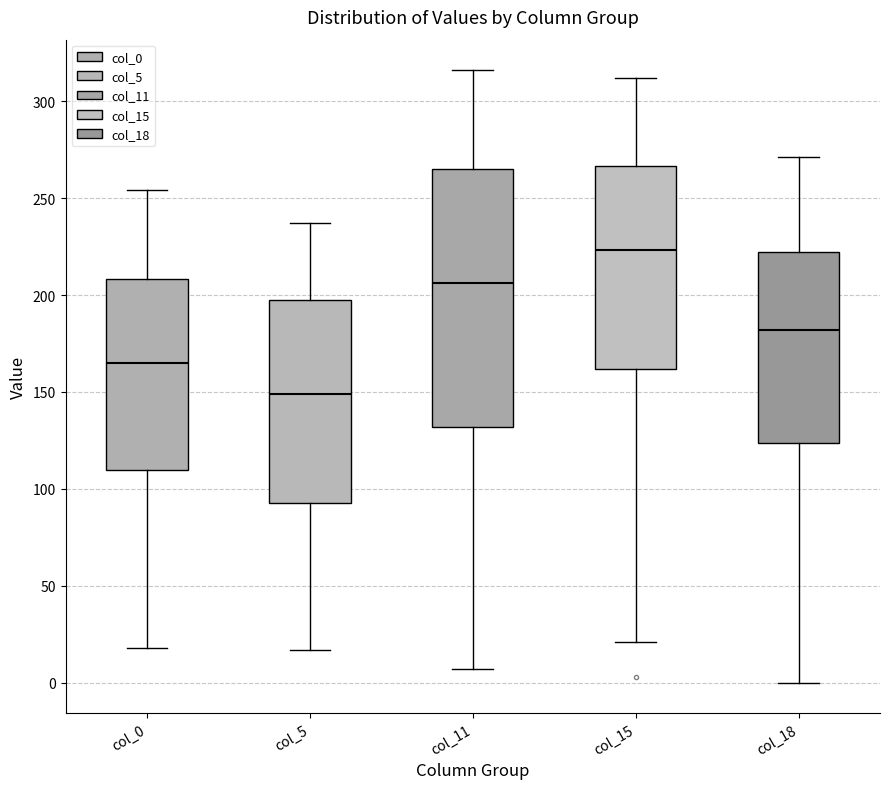

Where does the lower whisker of the box for col_15 end on the y-axis? The values are not printed on the chart, so give them approximately, as read against the axis.

20